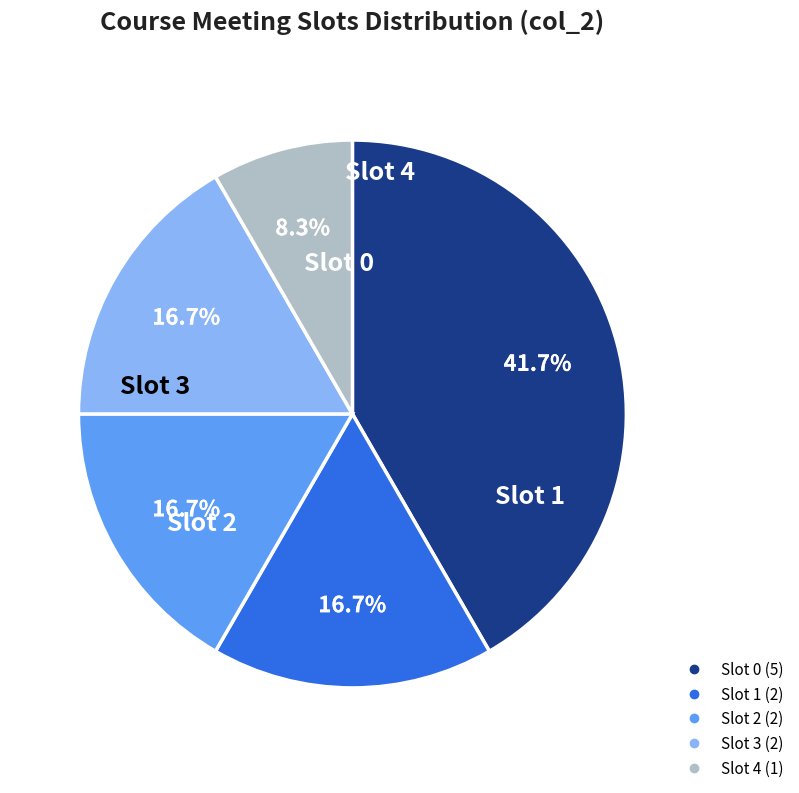

Is there any slice that represents more than half of the pie?

No